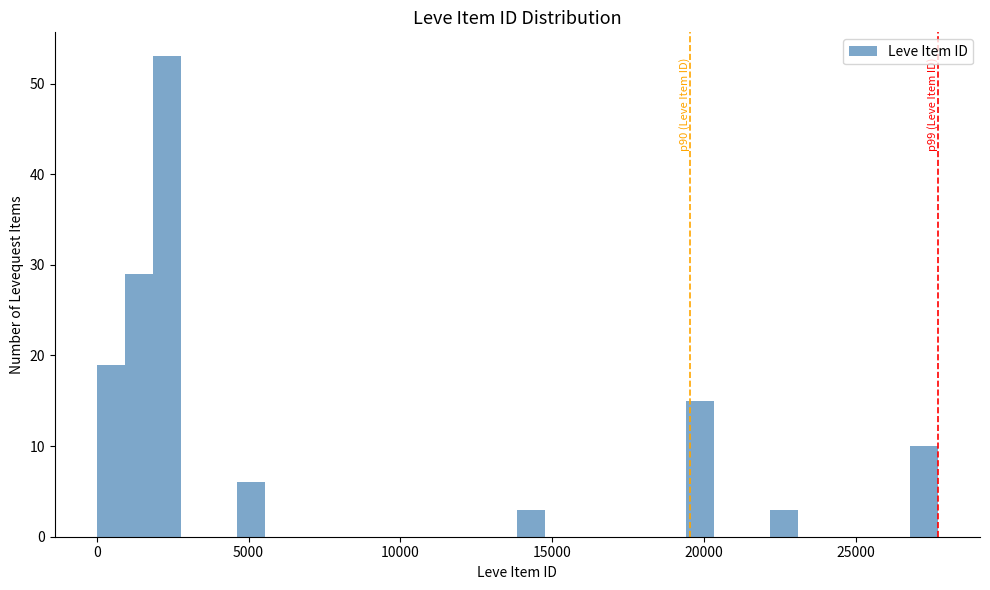

Around what value on the x-axis is the tallest bar? Give the approximate position of its centre, as read against the axis.

2500